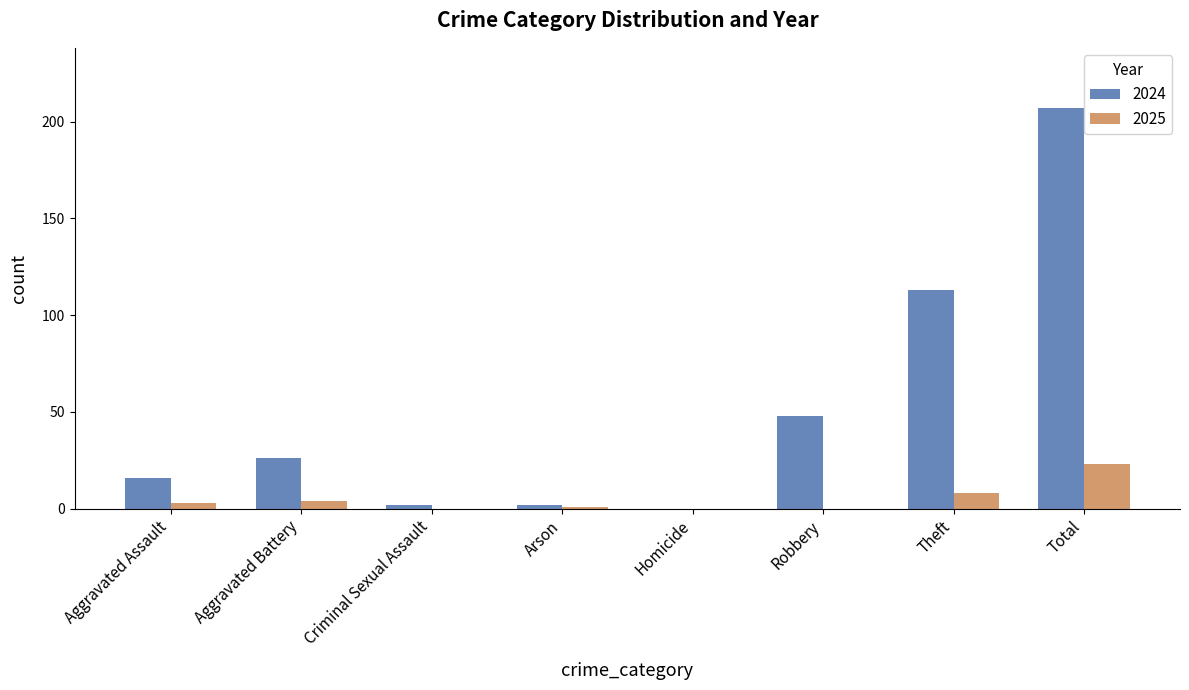

The value of 2024 at Robbery is 48. True or false?

True